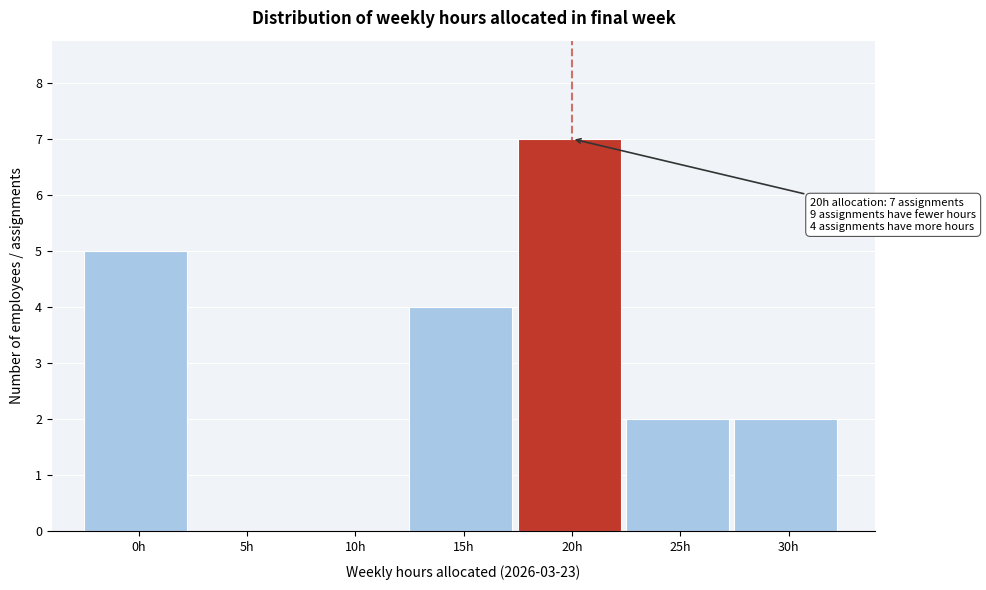

Reading left to right, what are all the values shown in this chart?

0h=5	5h=0	10h=0	15h=4	20h=7	25h=2	30h=2